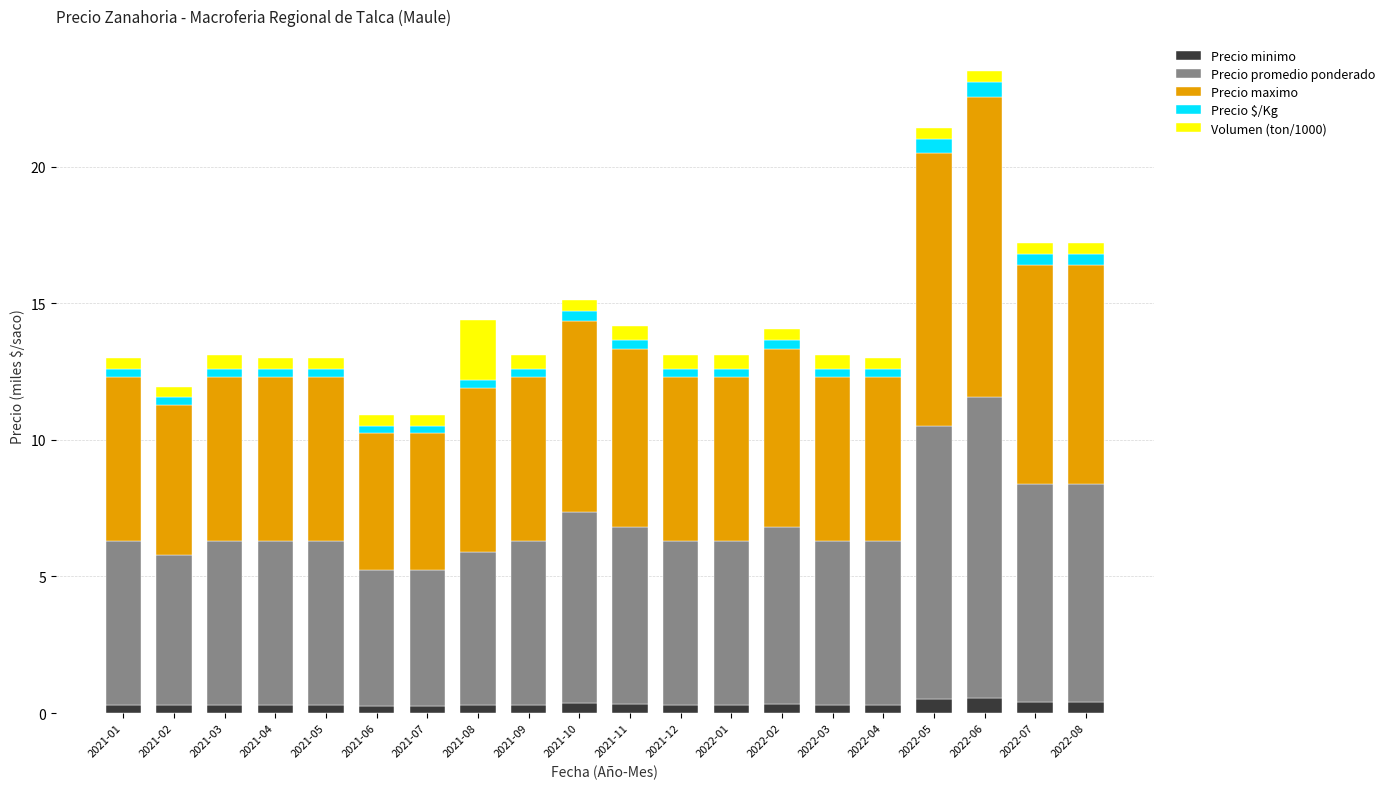

What are all the series names shown in the legend?

Precio minimo, Precio promedio ponderado, Precio maximo, Precio $/Kg, Volumen (ton/1000)